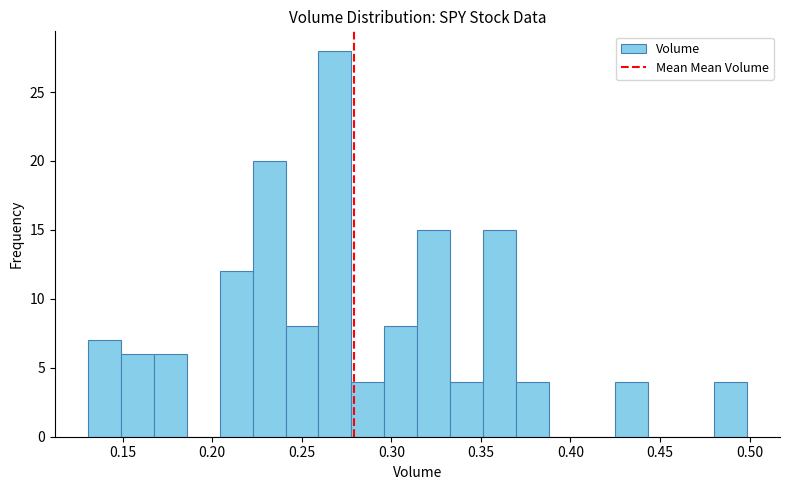

Read against the x-axis, roughly where is the centre of the tallest bar?

0.270